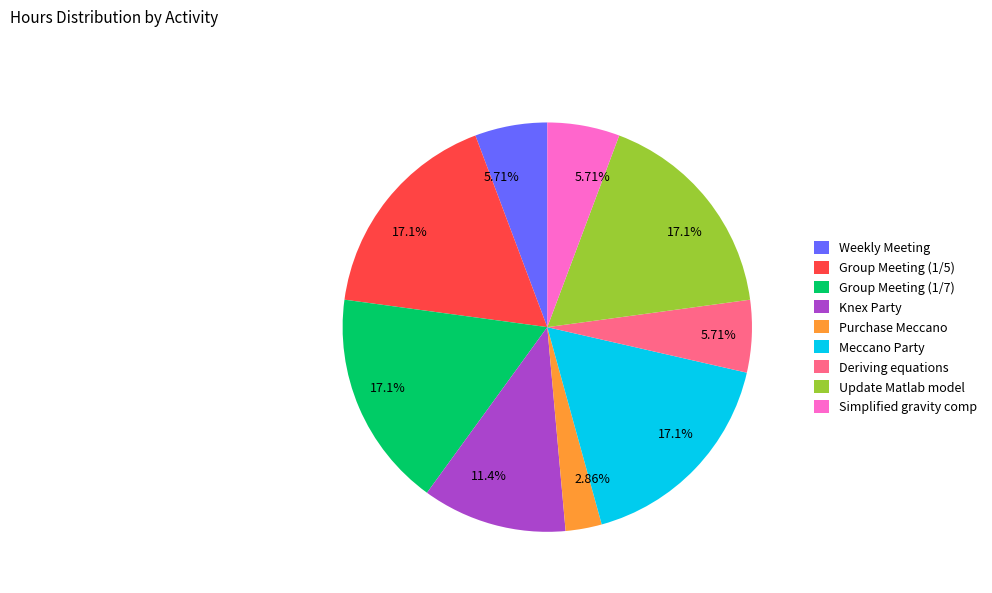

Is it true that Update Matlab model is 17% of the pie?

True